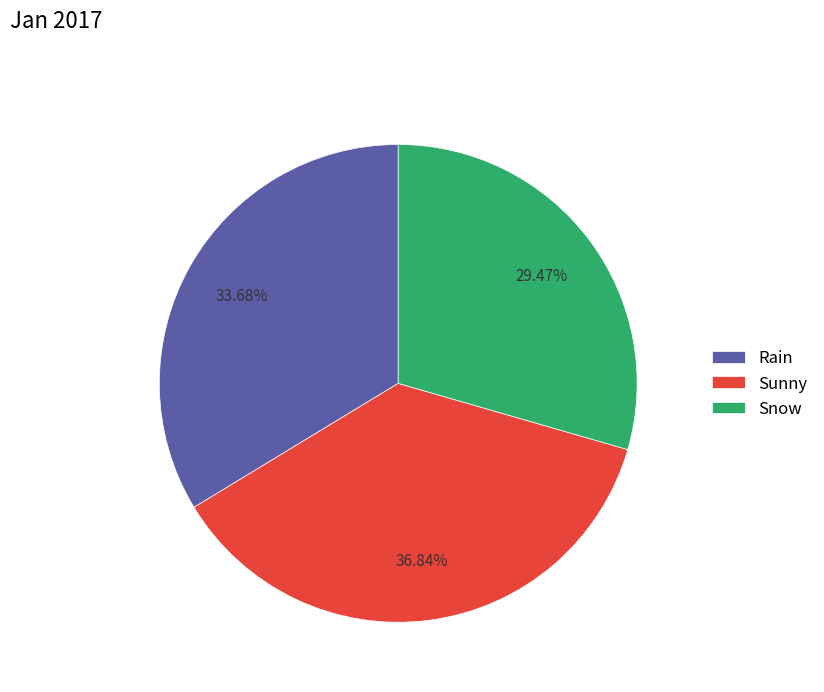

To the nearest percent, what is the combined percentage of Sunny and Rain?

71%